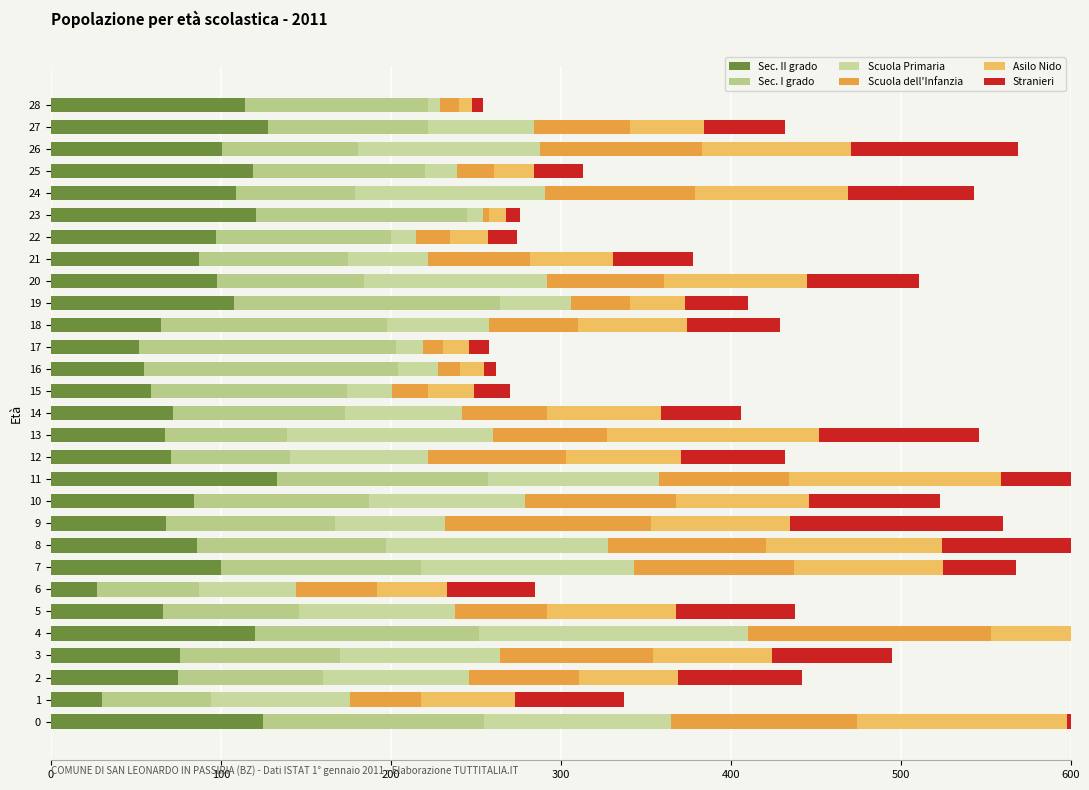

Which series has the largest range (max minus min)?

Scuola Primaria